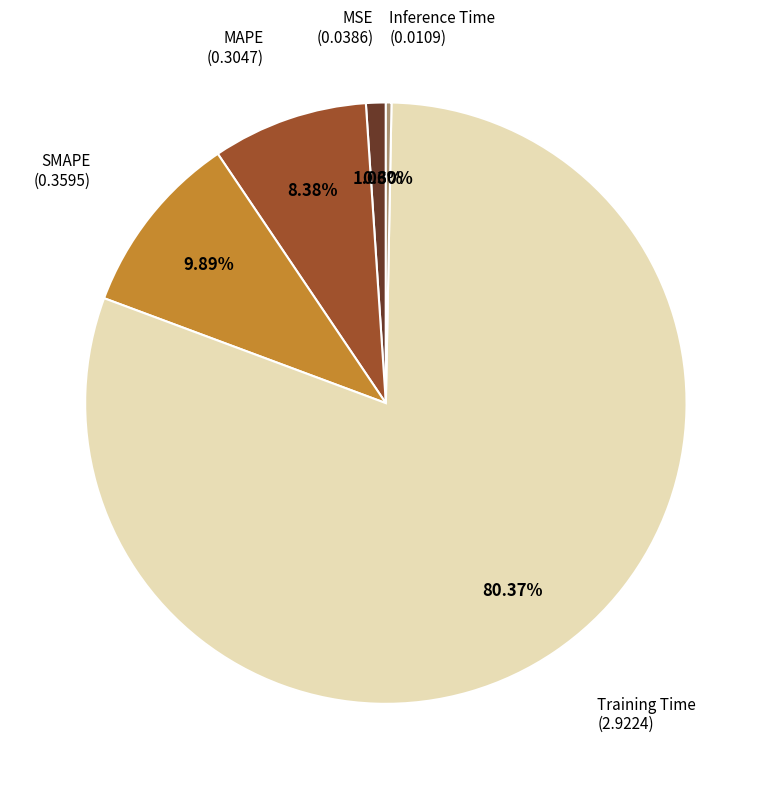

Rank the categories by value from highest to lowest.

Training Time, SMAPE, MAPE, MSE, Inference Time